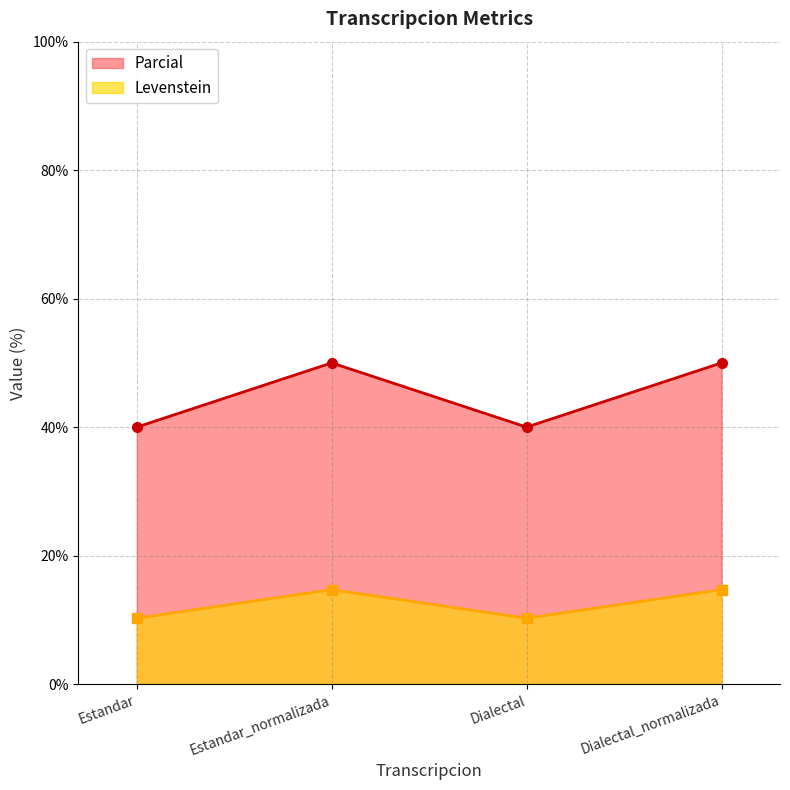

Is it true that Levenstein equals 74.2 at Estandar_normalizada?

False